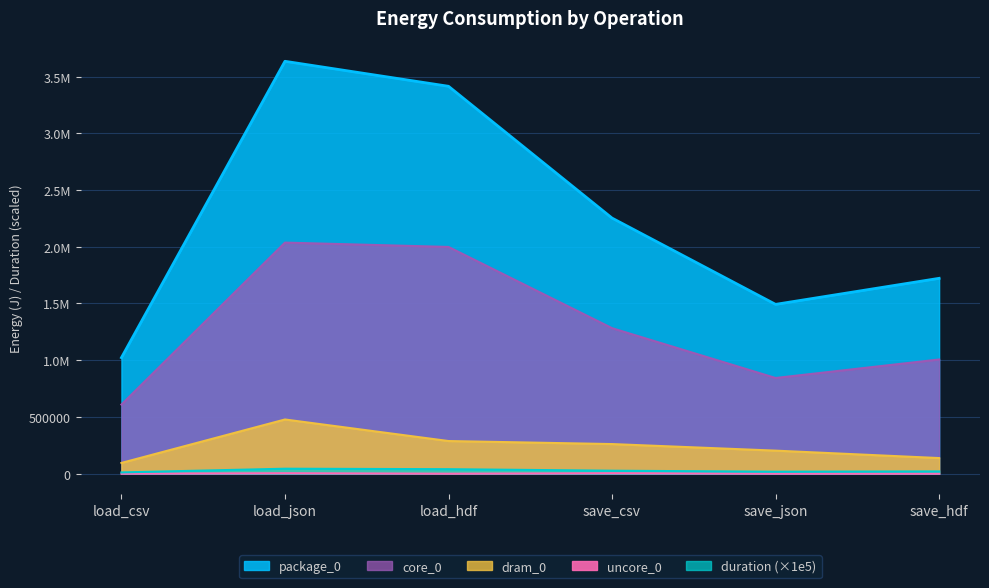

What are all the series names shown in the legend?

package_0, core_0, dram_0, uncore_0, duration